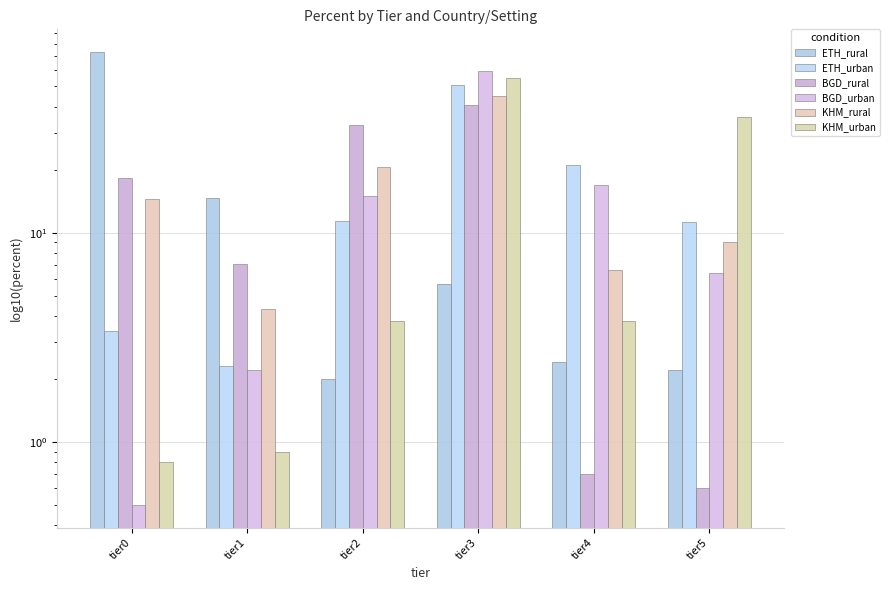

List the labels in order of BGD_rural value, largest first.

tier3, tier2, tier0, tier1, tier4, tier5